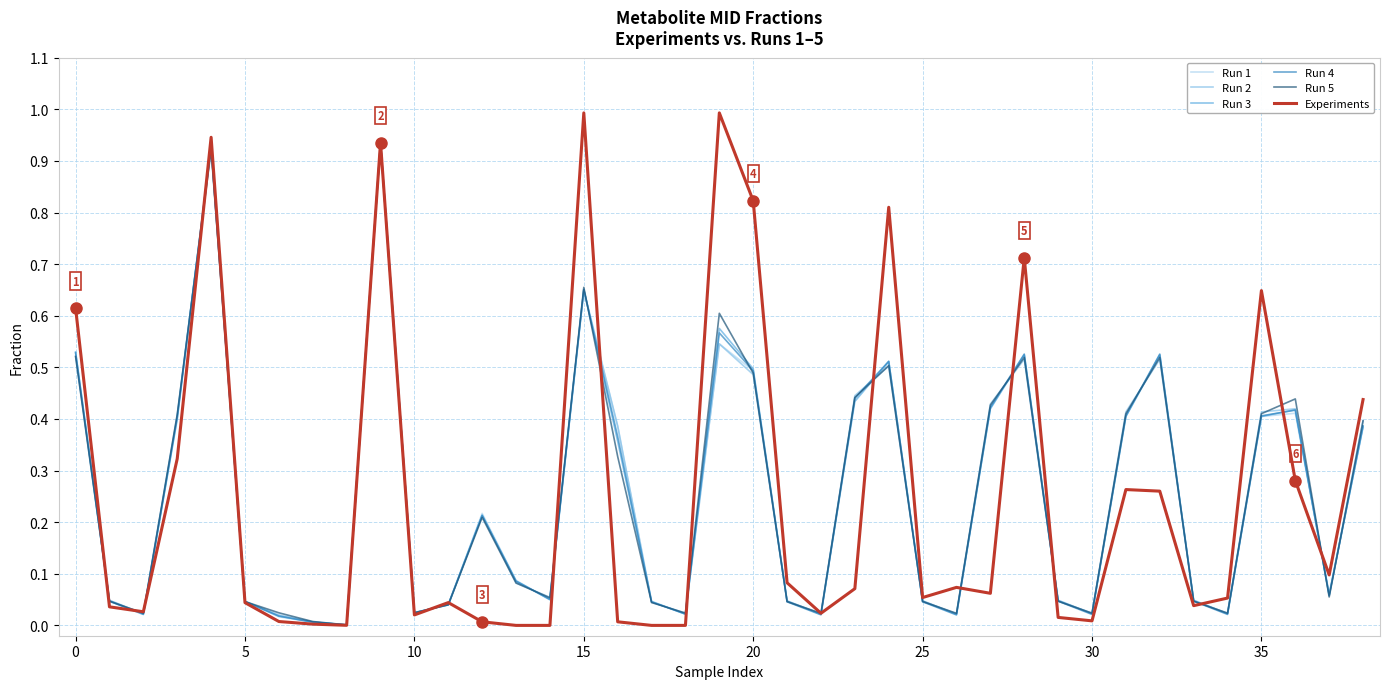

Which series has the widest spread of values?

Experiments